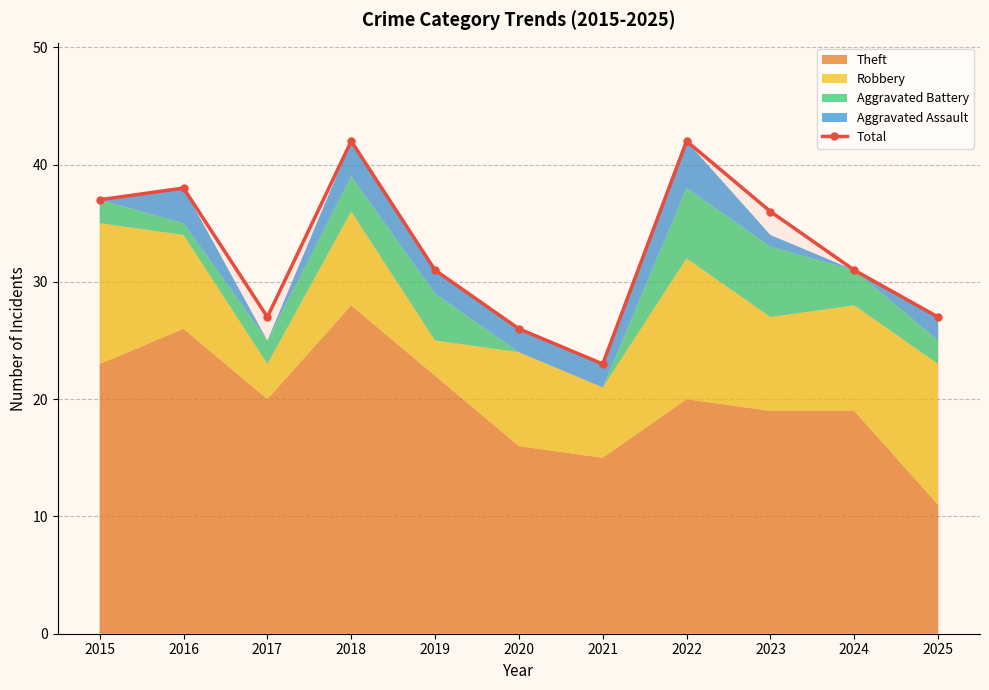

True or false: the data shows 31 at 2021.

False